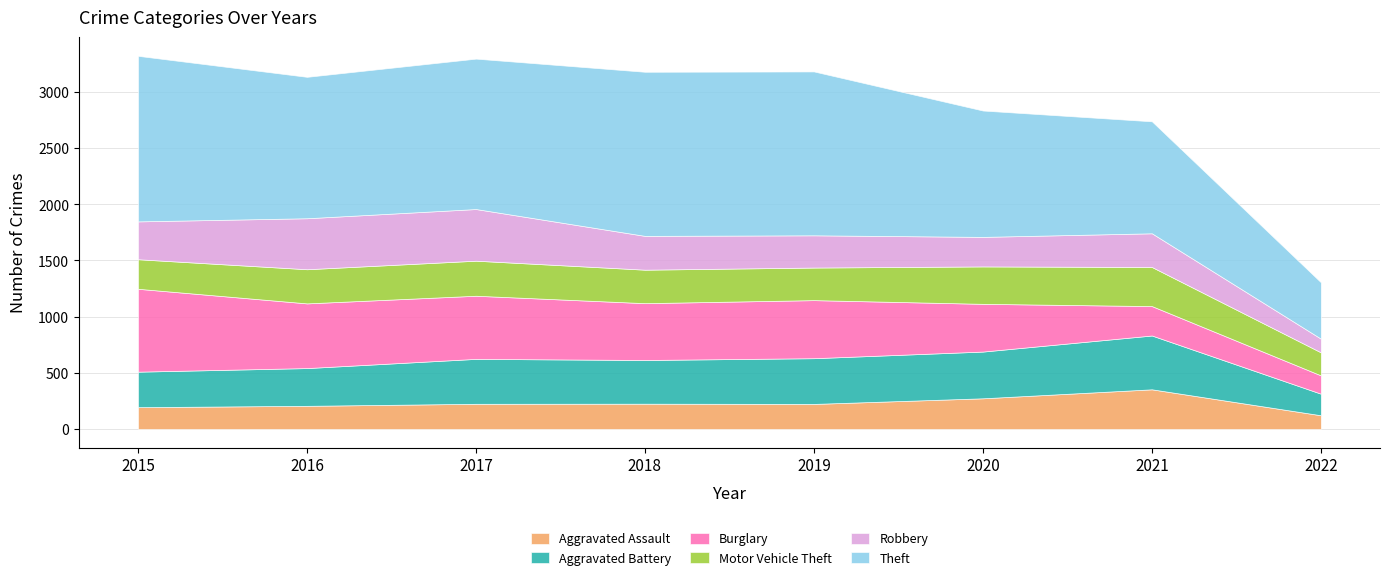

Where is the first local maximum for Aggravated Assault?

2018